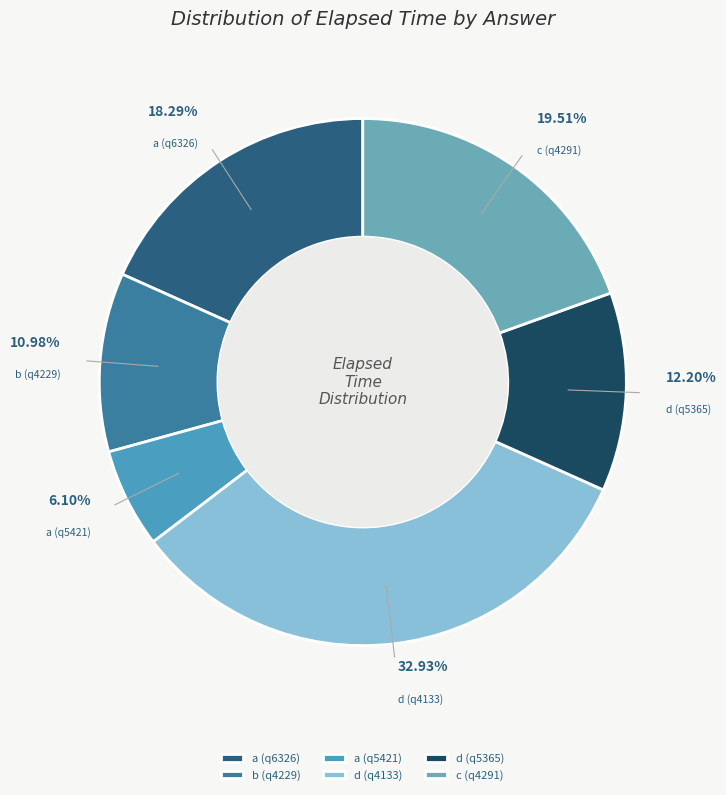

Approximately how many times larger is the value at d (q5365) compared to c (q4291)?

0.6